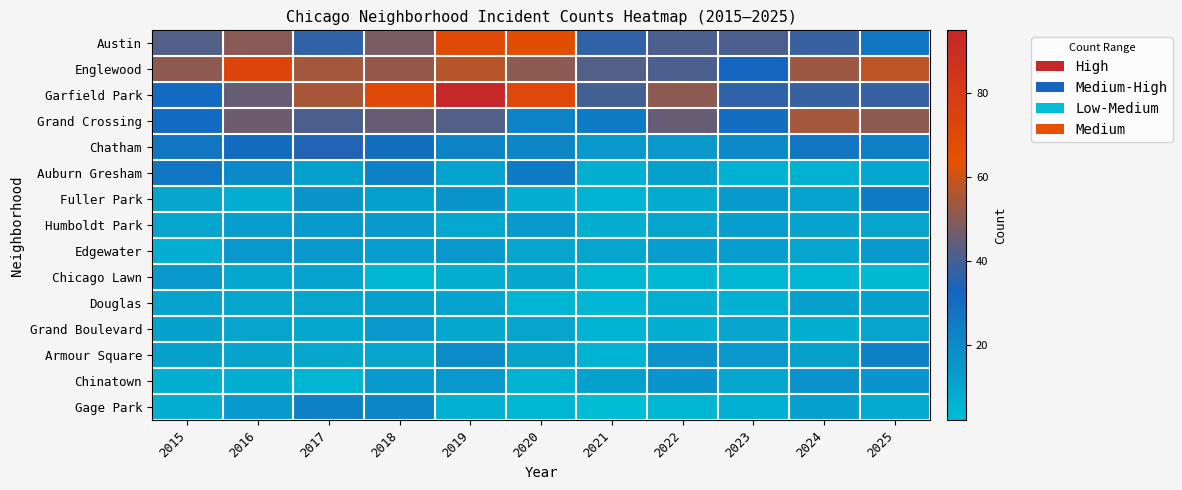

Which has a higher value, 2015 or 2025?

2015